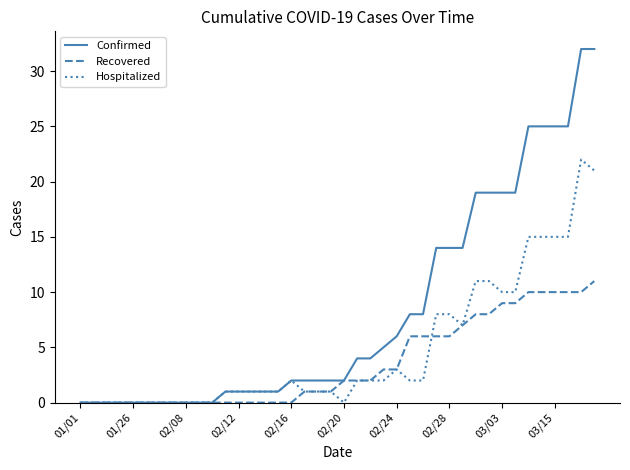

List the series in order of their overall mean, highest first.

Confirmed, Hospitalized, Recovered